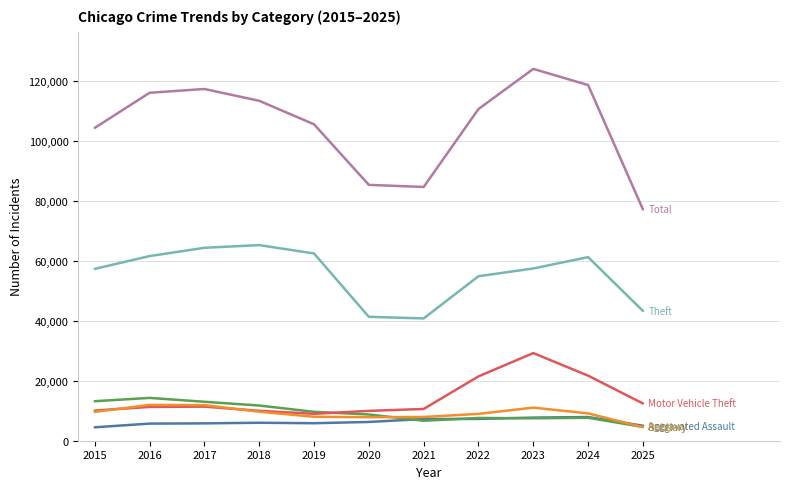

What is the maximum value shown in the chart?

124100